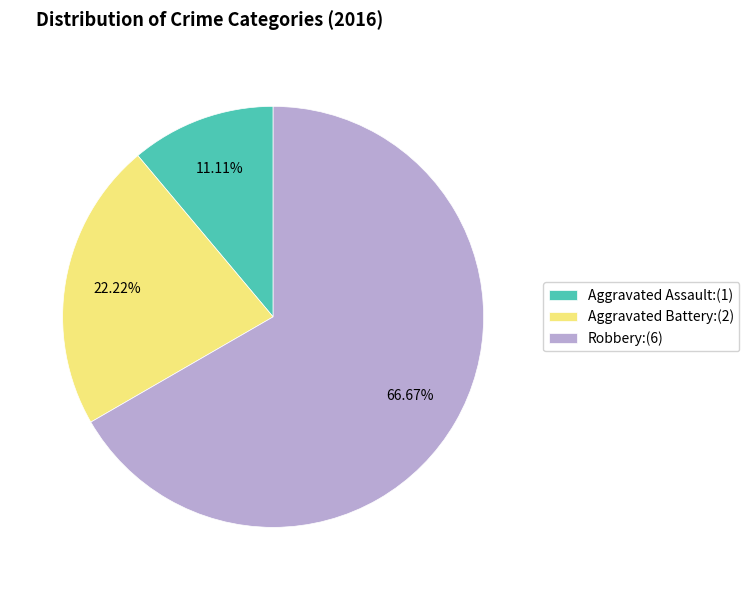

Which has a higher value, Robbery or Aggravated Assault?

Robbery